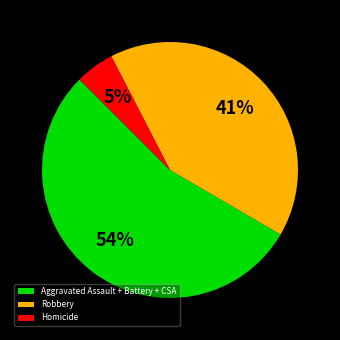

How many segments does this pie chart have?

3